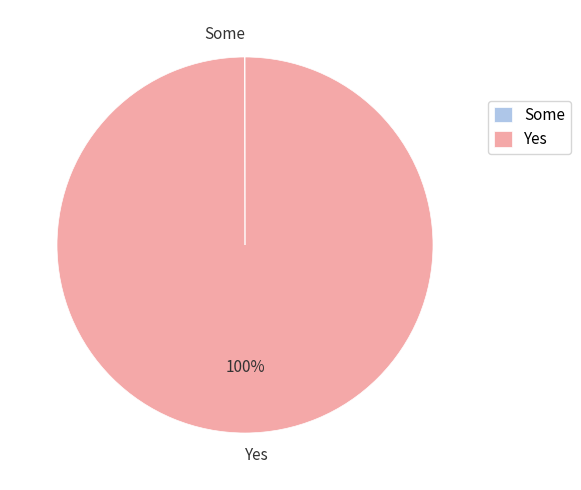

Which slice is the largest?

Yes